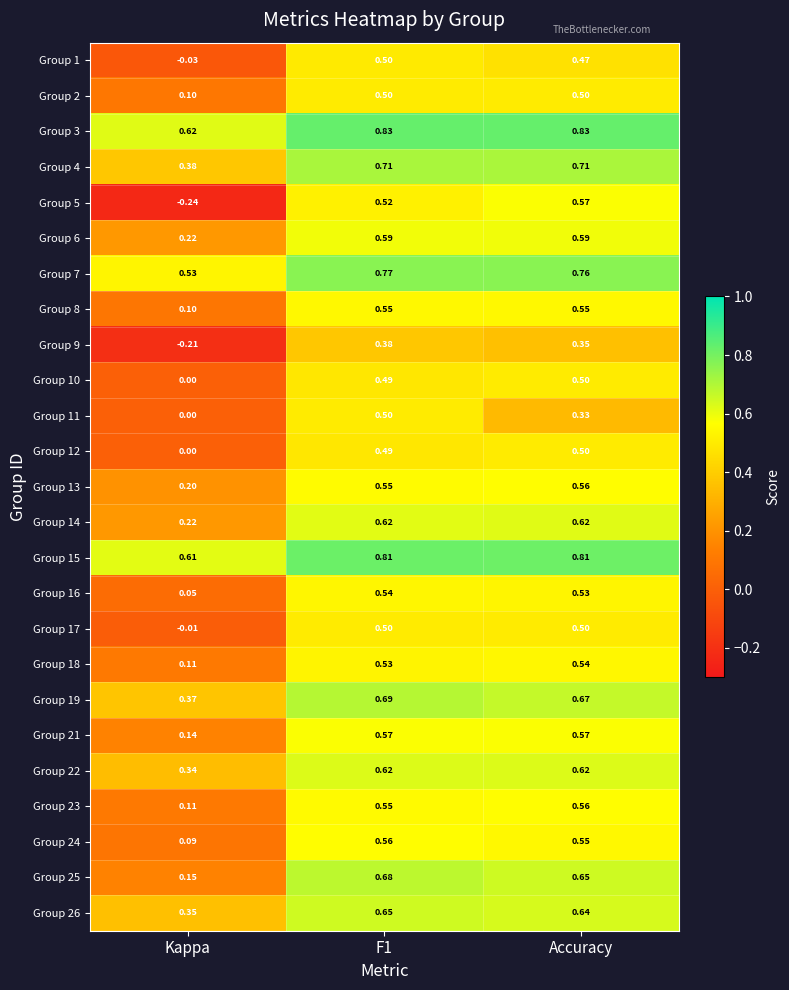

Between F1 and Accuracy, which series saw the biggest shift?

Group 11